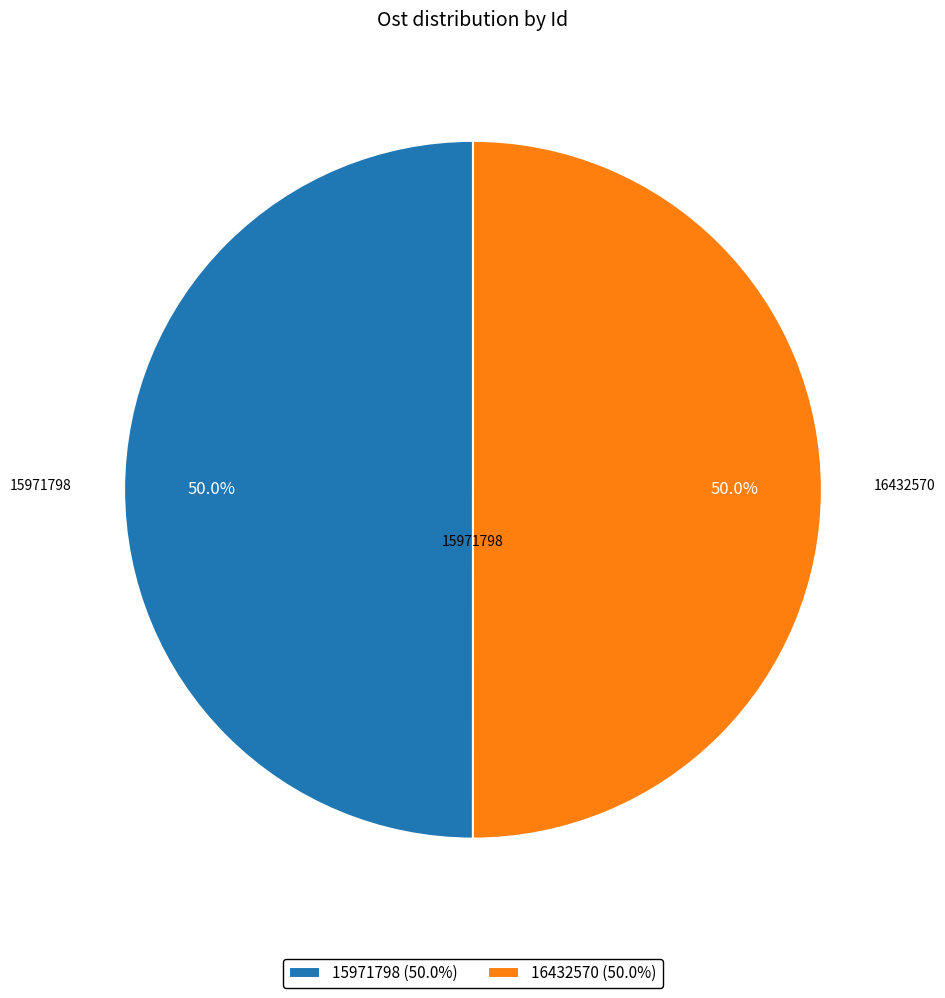

How much of the chart is everything except 15971798?

50.0%